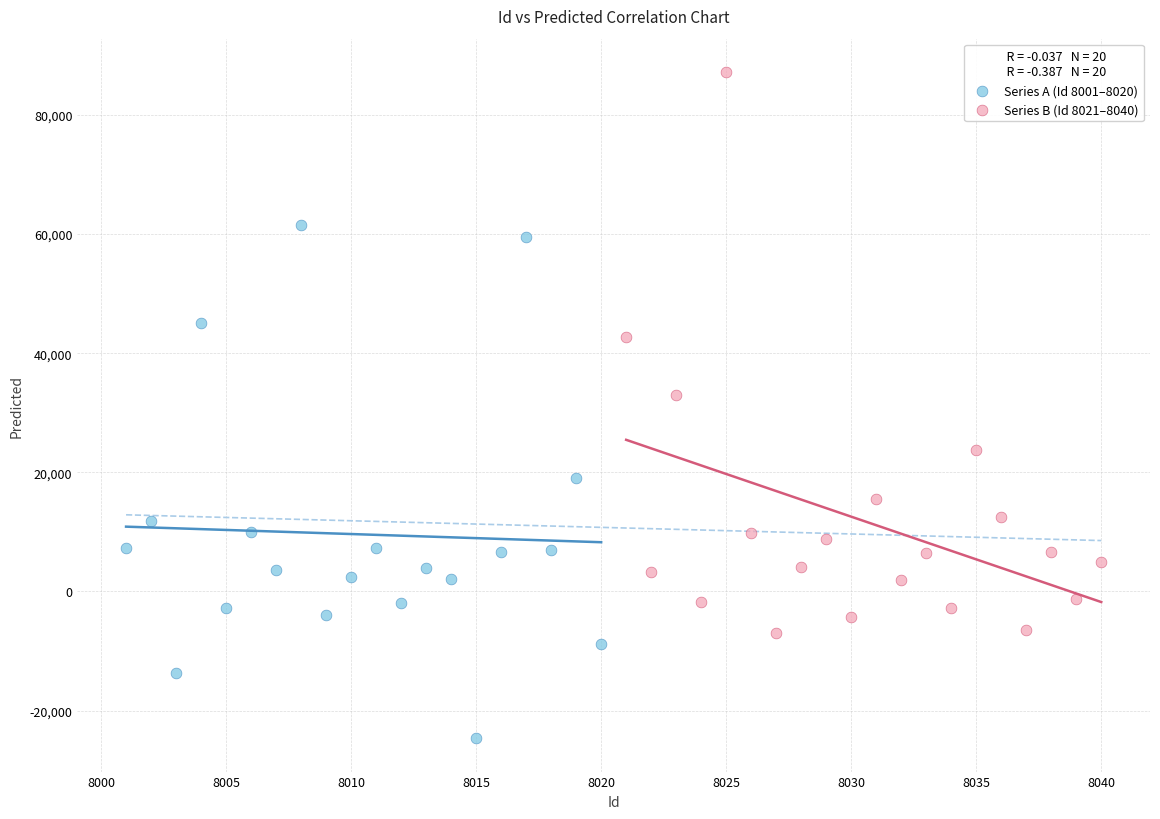

What are all the series names shown in the legend?

Series A (Id 8001–8020), Series B (Id 8021–8040)